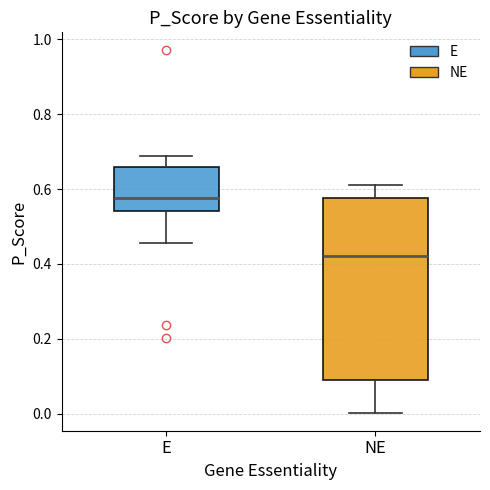

Where does the lower whisker of the box for NE end on the y-axis? The values are not printed on the chart, so give them approximately, as read against the axis.

0.00